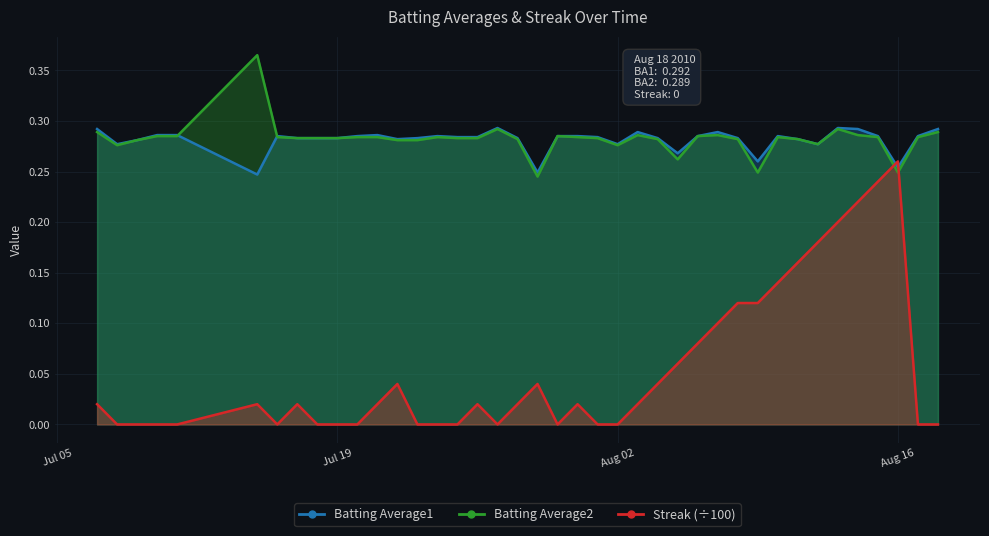

What are all the series names shown in the legend?

Batting Average1, Batting Average2, Streak